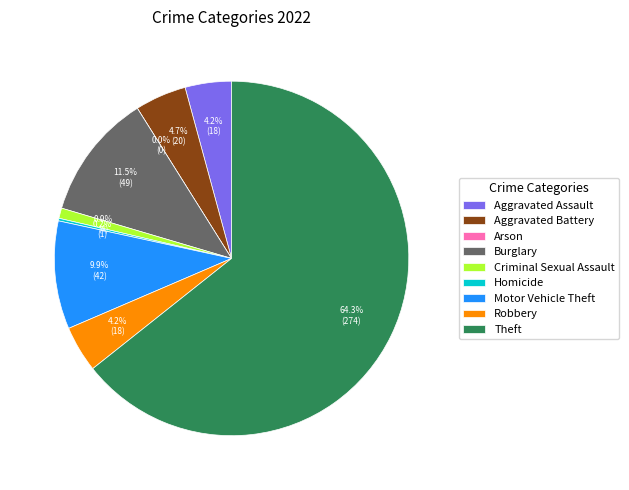

How many segments does this pie chart have?

9